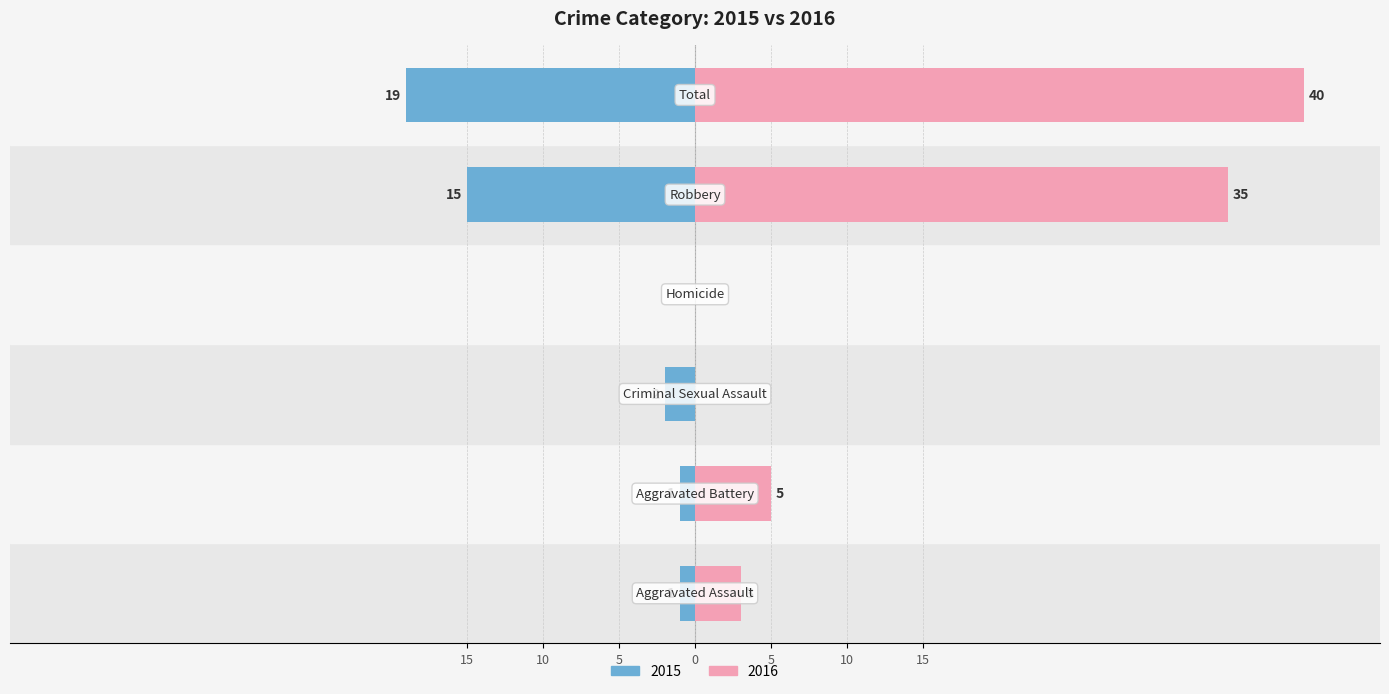

True or false: Right has a value of 35 at Robbery.

True